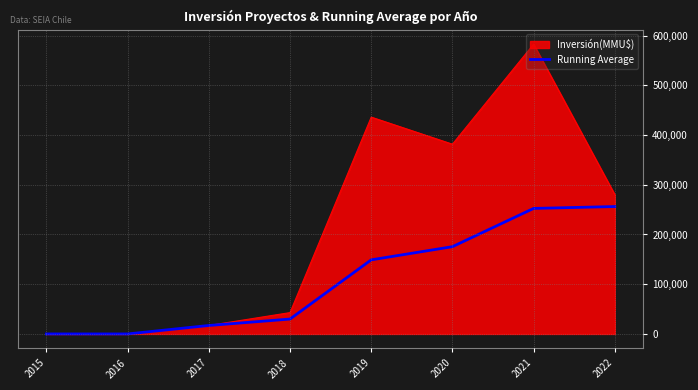

Does the chart display data point markers on the line(s)?

No